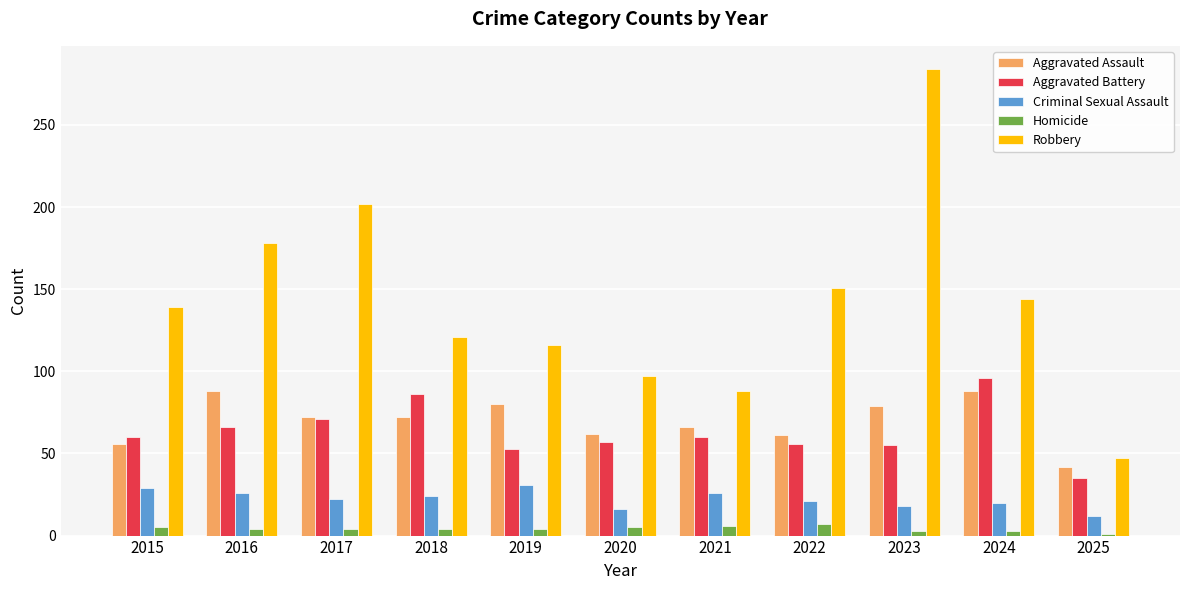

What is the difference between the maximum and minimum values in the Aggravated Battery series?

61